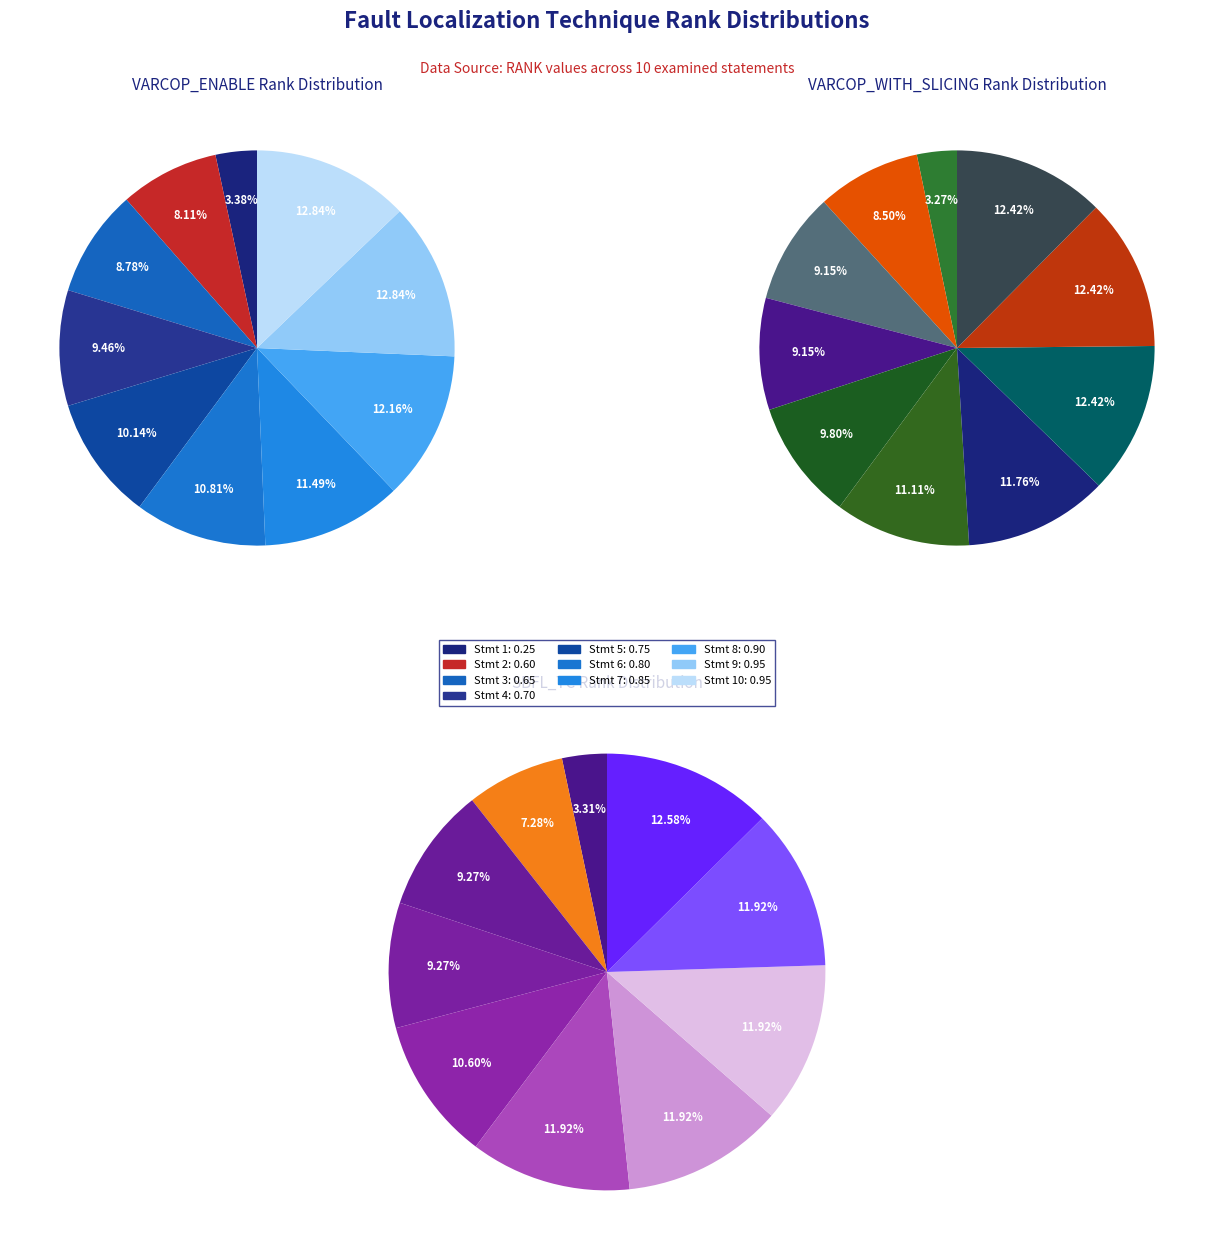

Is it true that 2 is 2% of the pie?

False